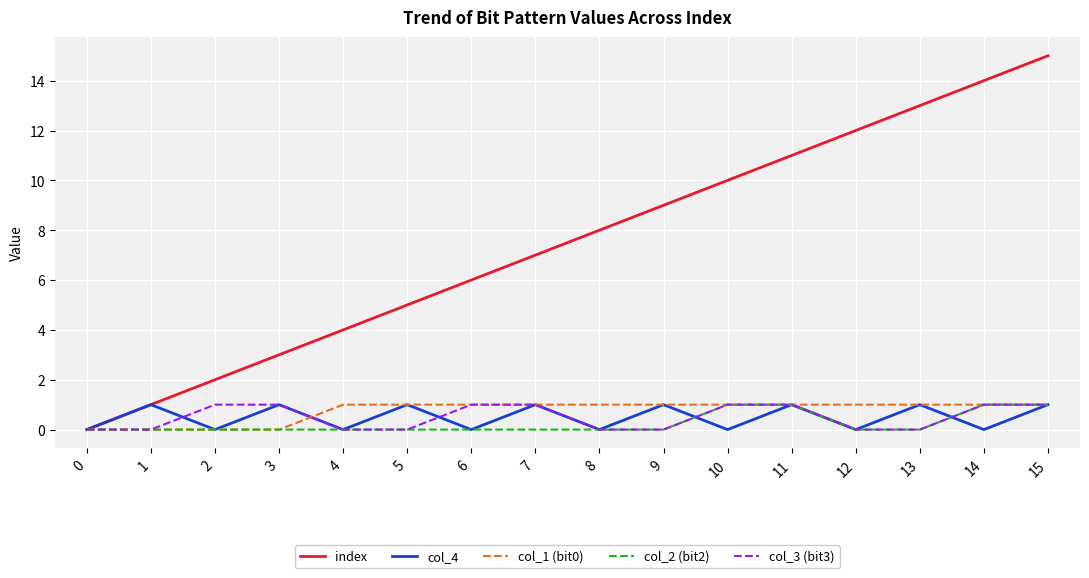

The index series shows 2 at 2. True or false?

True